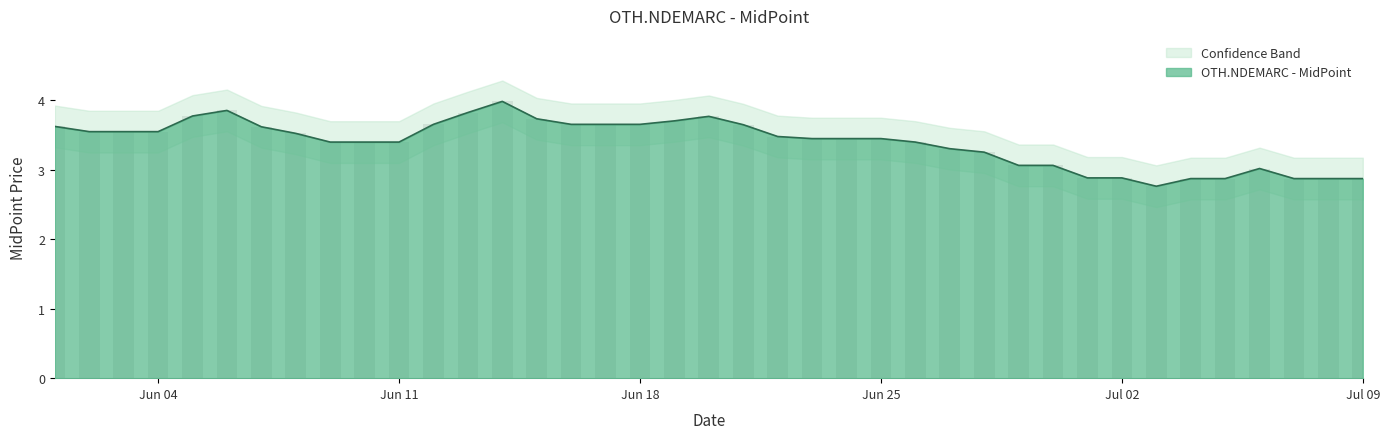

What position from the left is 2001-06-19?

19